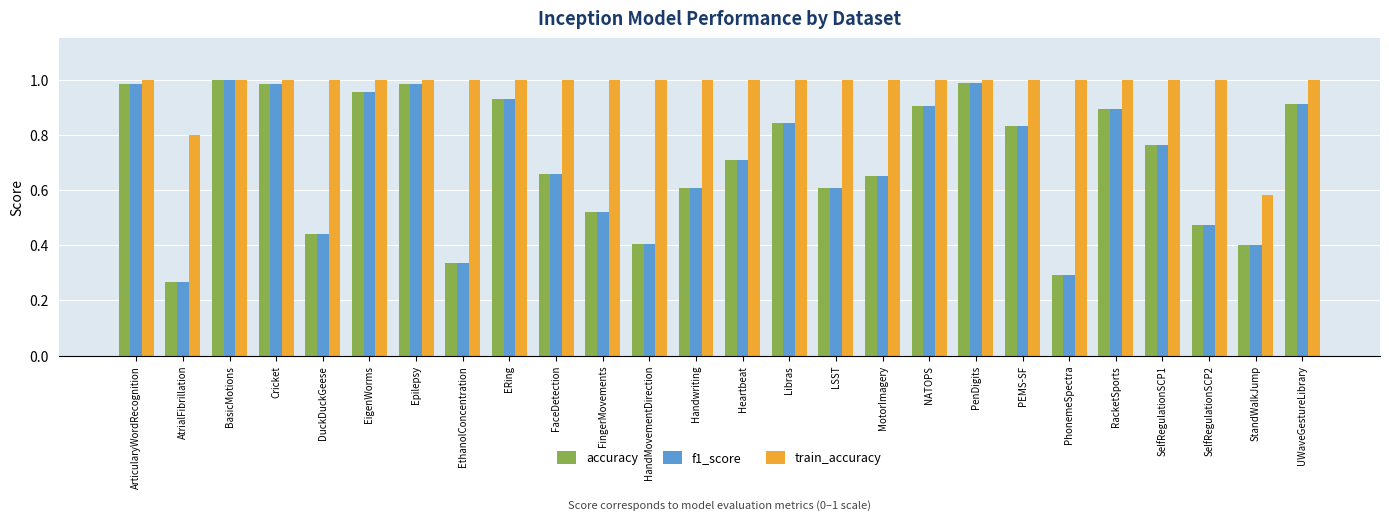

At how many categories does at least one series exceed 0?

26